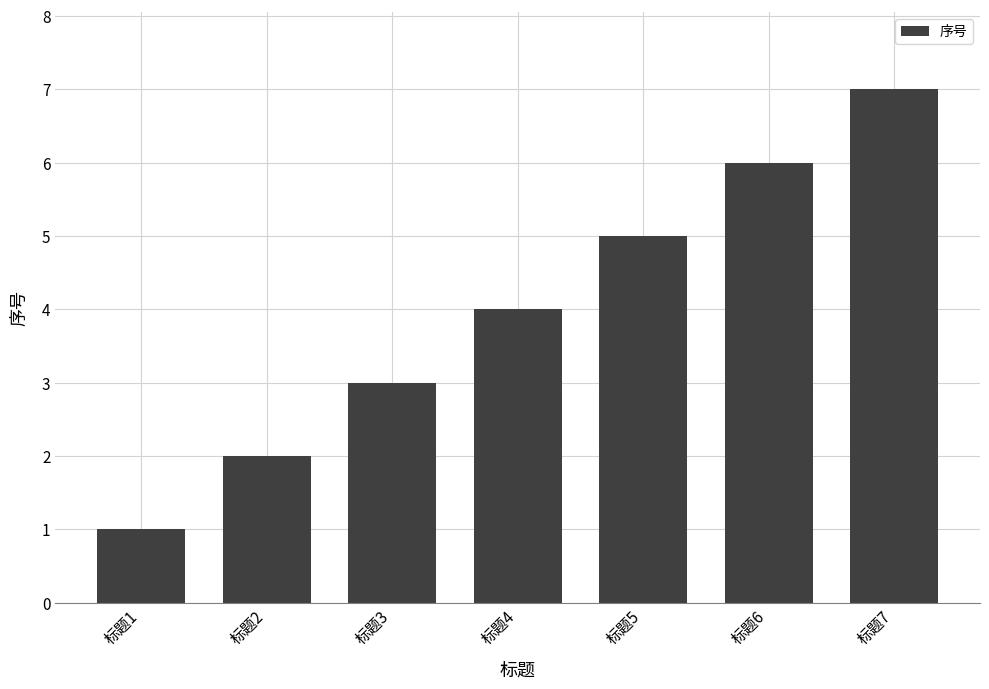

List the labels in order of value, smallest first.

标题1, 标题2, 标题3, 标题4, 标题5, 标题6, 标题7